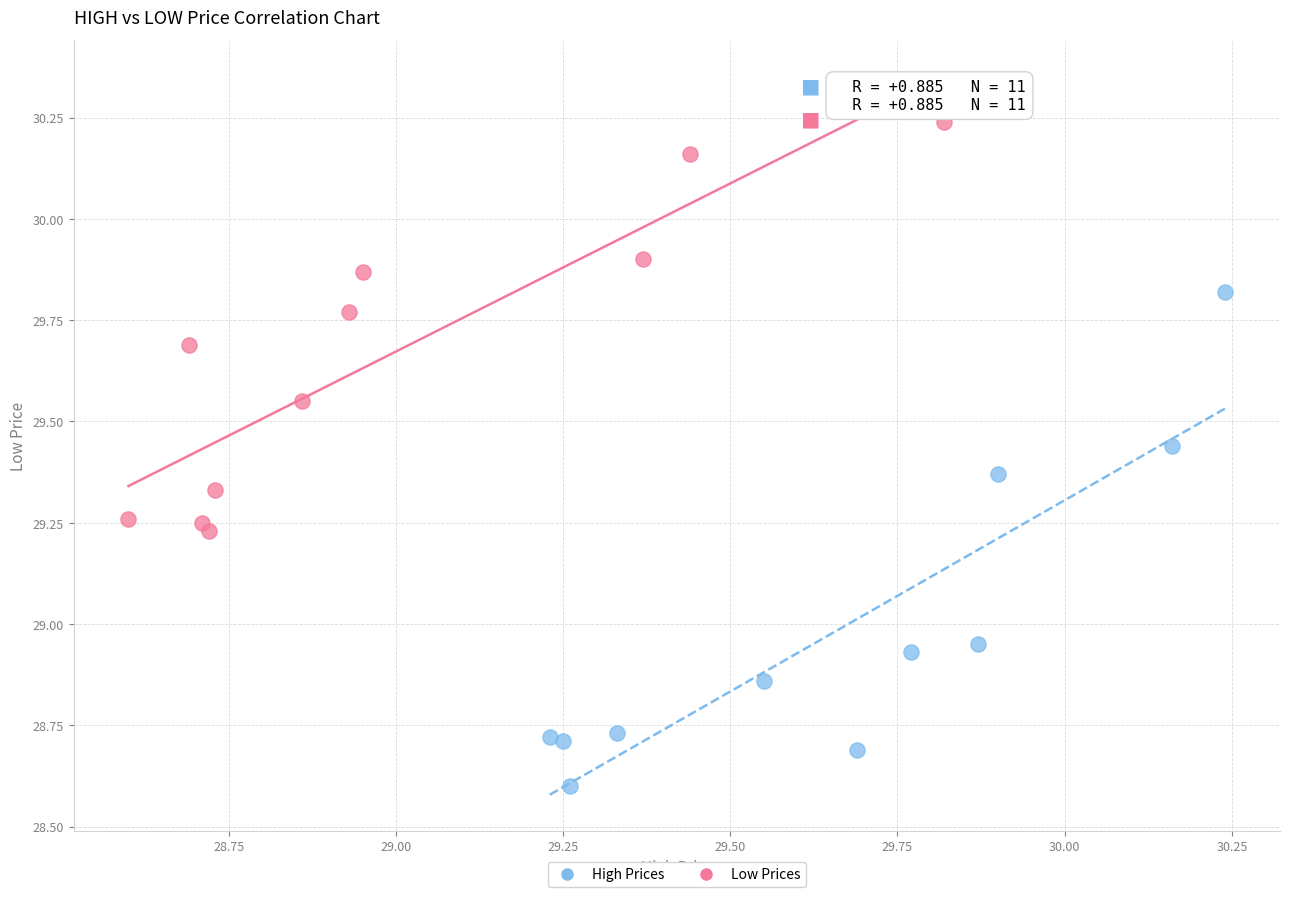

Which series has the widest spread of Y values?

High Prices